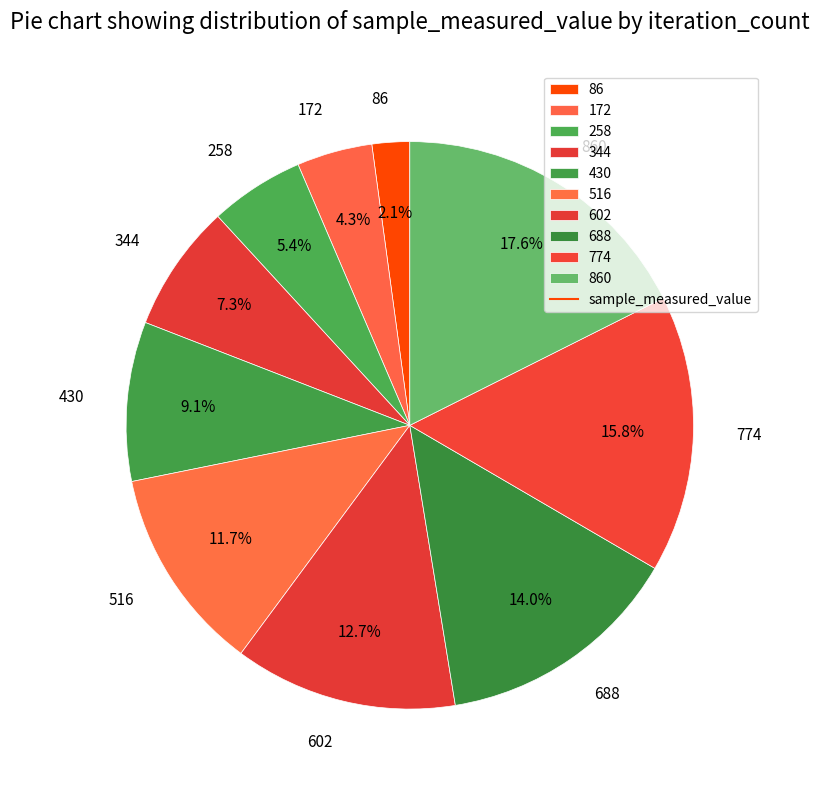

Is there a majority slice in this chart?

No